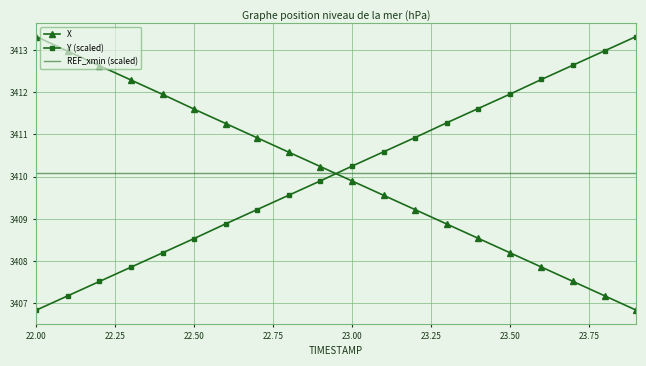

What is the difference between the maximum and minimum values in the X series?

6.5